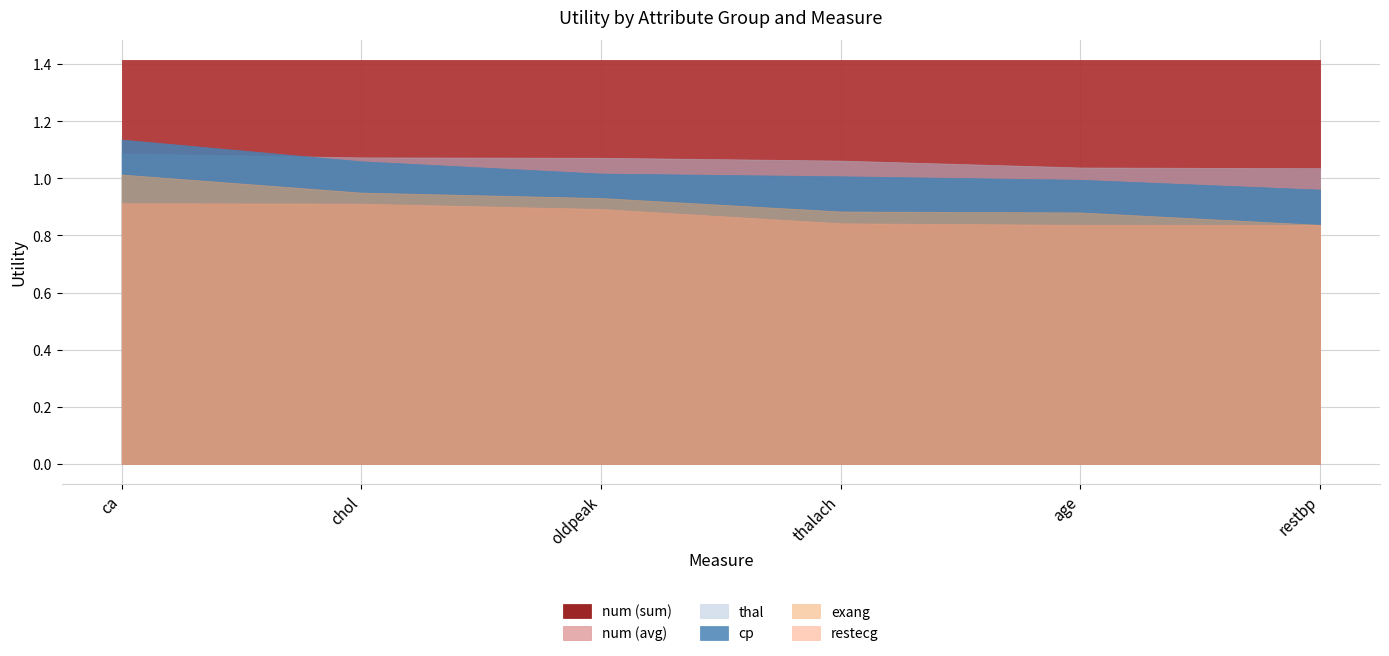

What is the sum of the num (sum) values at thalach and age?

2.8